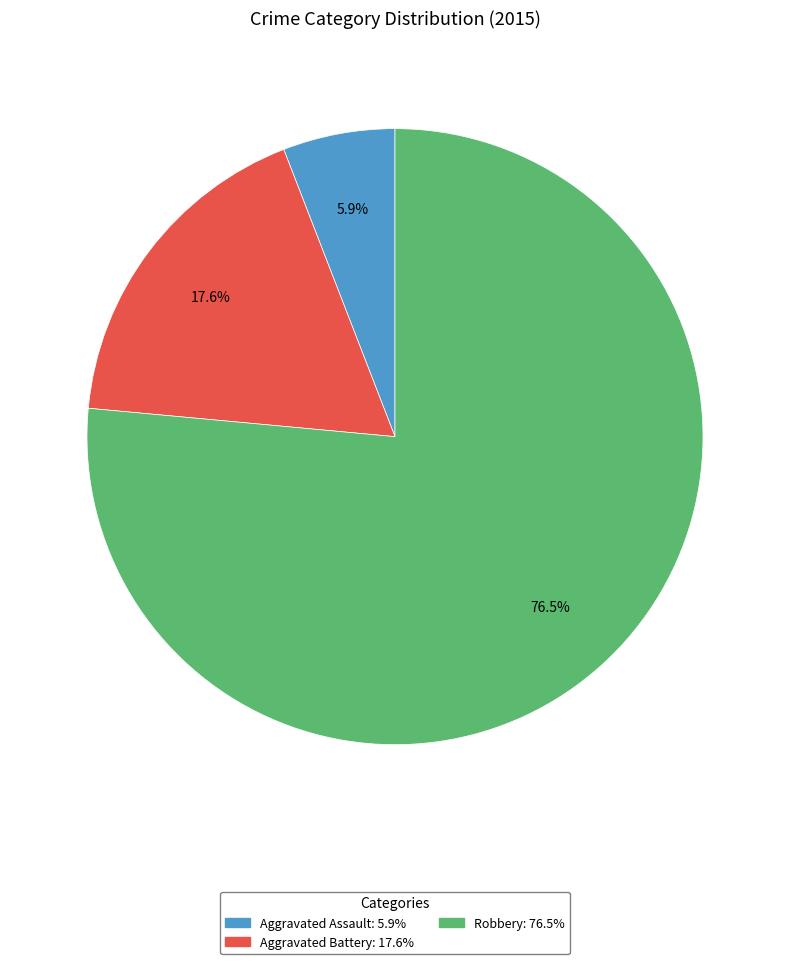

Count the number of slices in the pie.

3